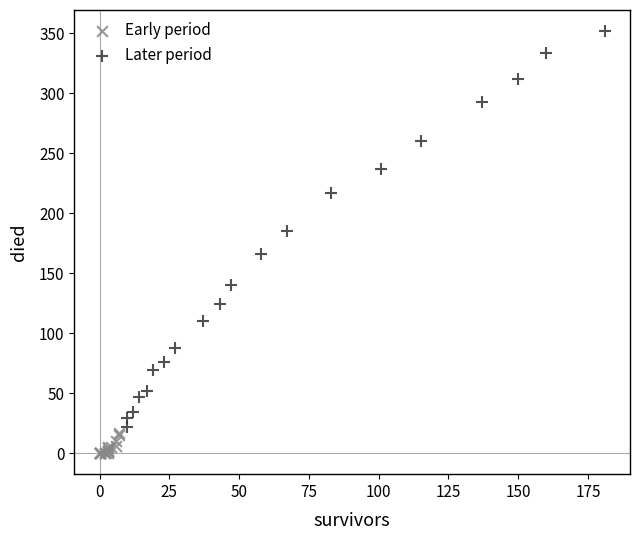

Which series reaches the maximum Y coordinate?

Later period